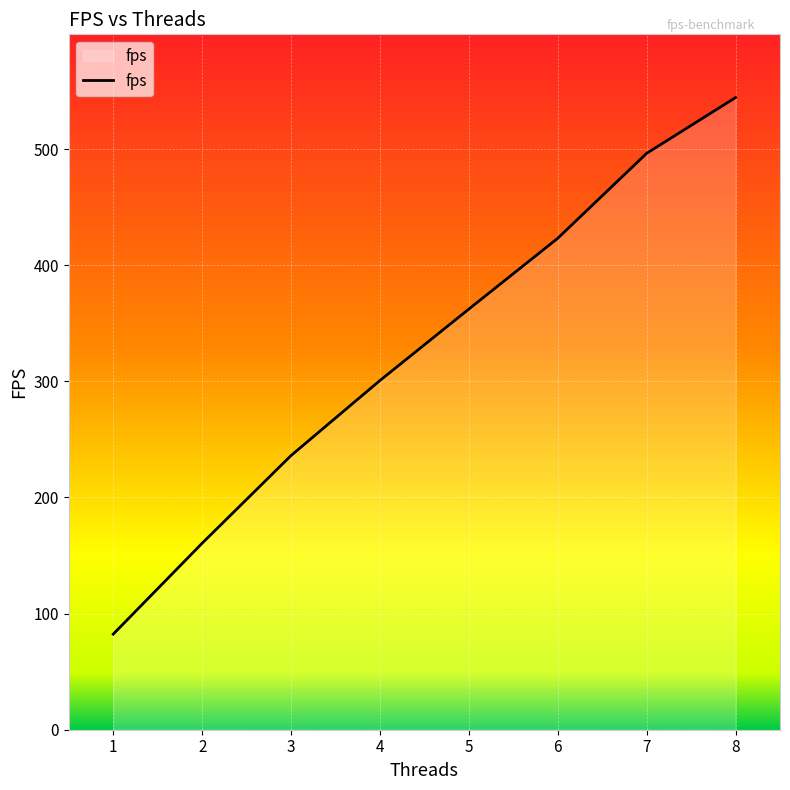

At which label does the data first exceed 362?

5